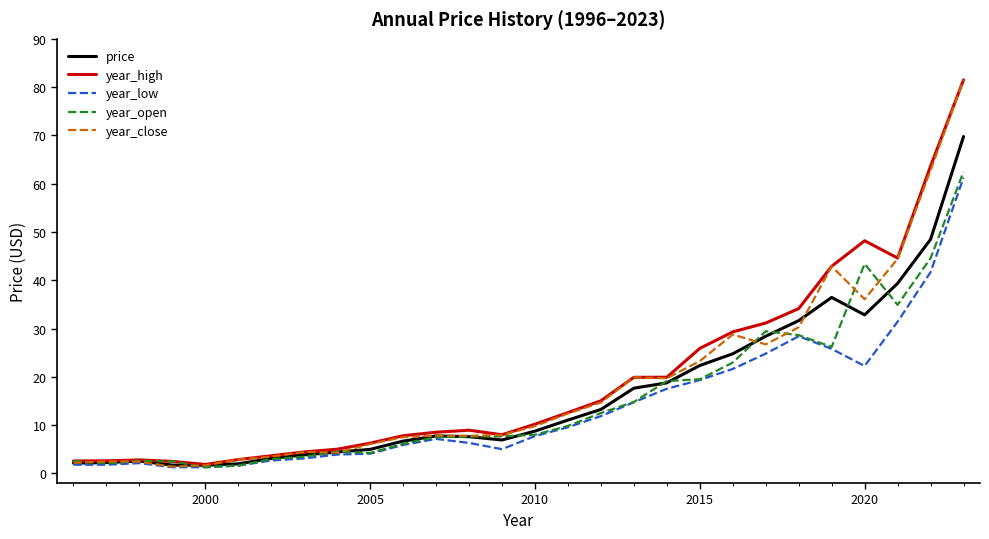

True or false: price has more than 2 interior local peaks.

True